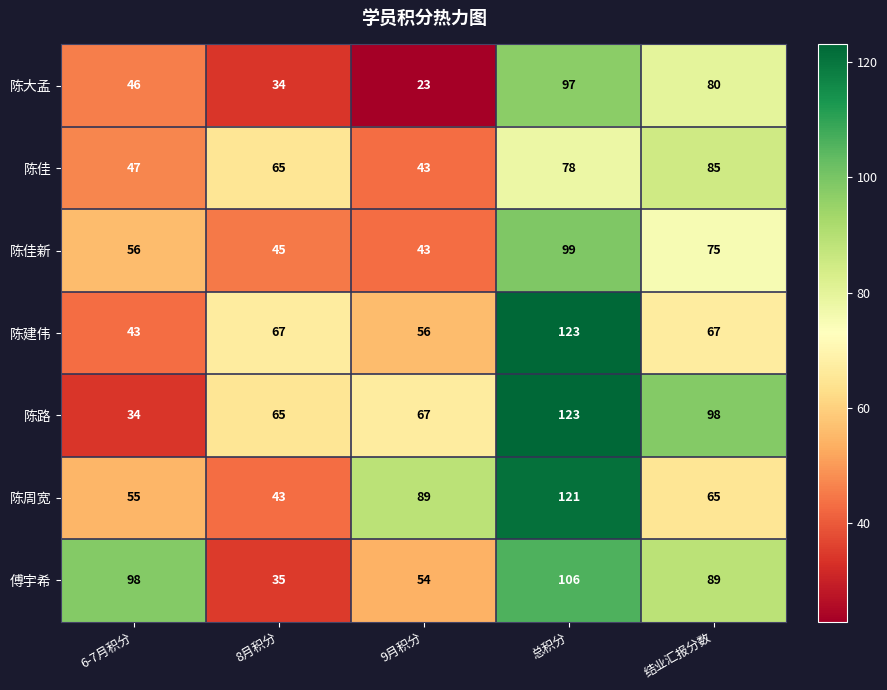

At 6-7月积分, list the series in order from largest to smallest.

傅宇希, 陈佳新, 陈周宽, 陈佳, 陈大孟, 陈建伟, 陈路